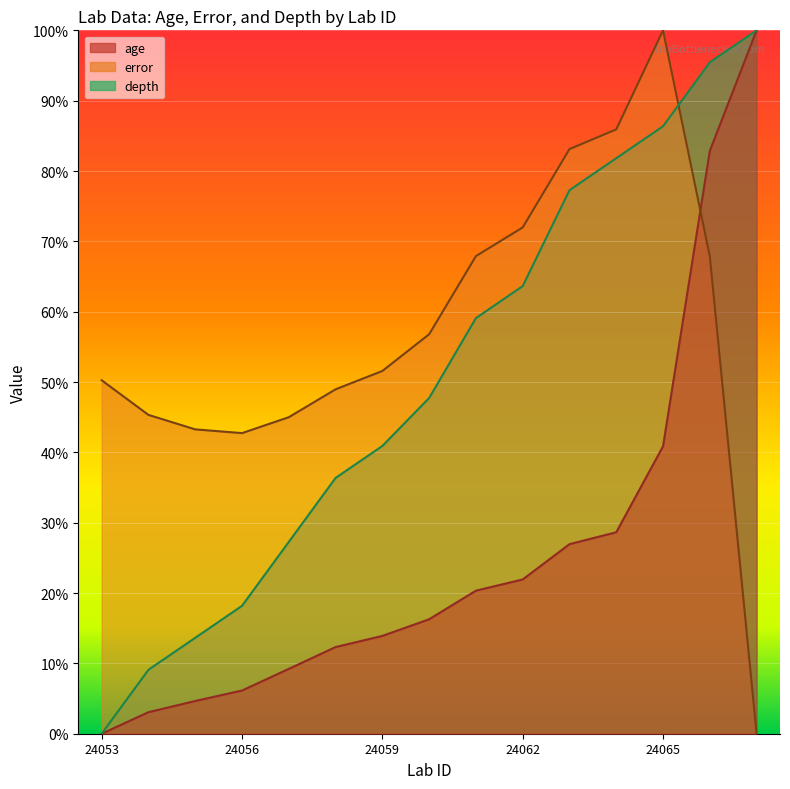

What is the total value across all series at 24057?

81.5